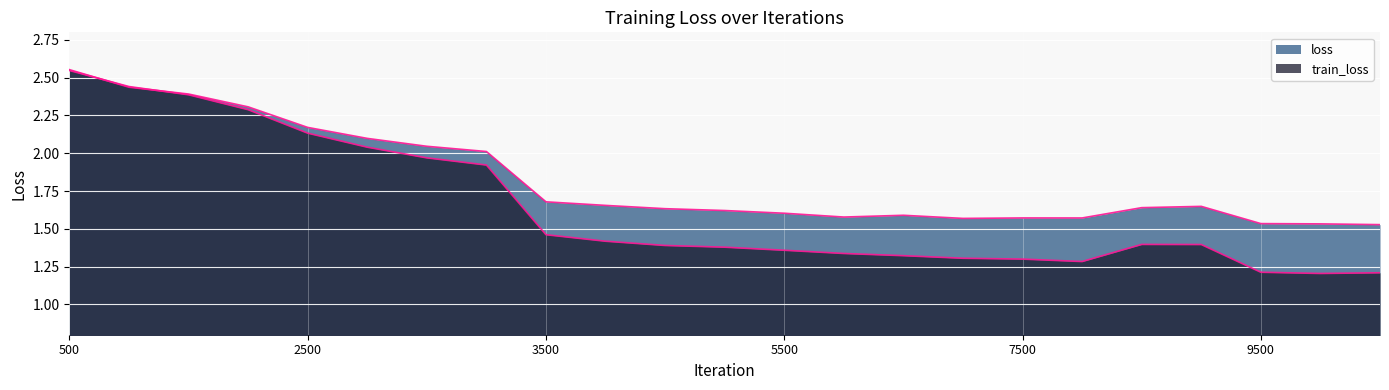

How many lines are shown in the chart?

2